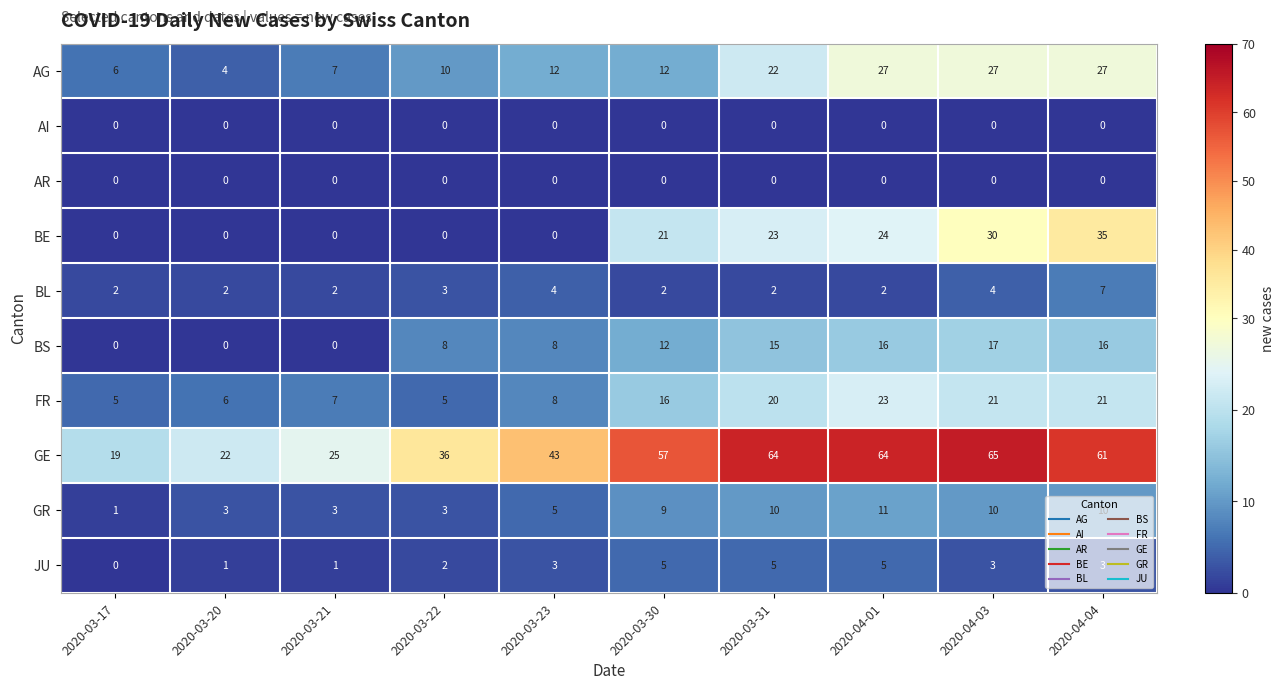

What is the difference between the maximum and second lowest values in the GR series?

8